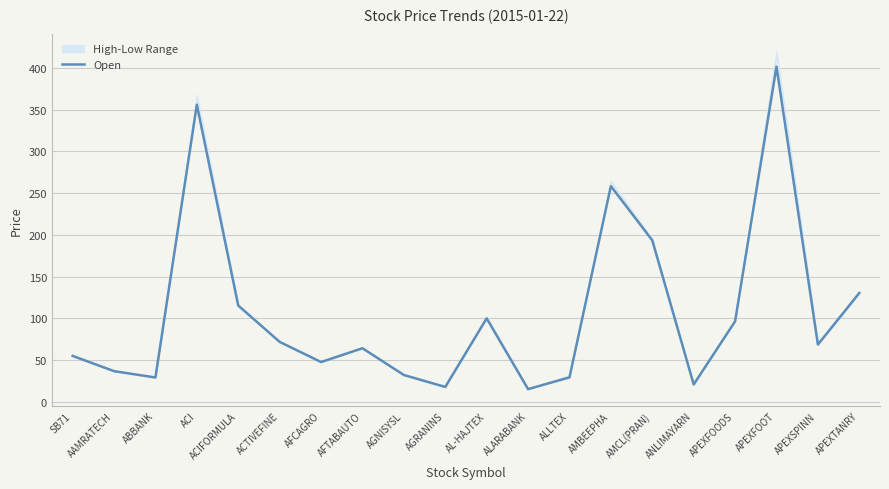

The chart shows a value of 130.5 at APEXTANRY. True or false?

True